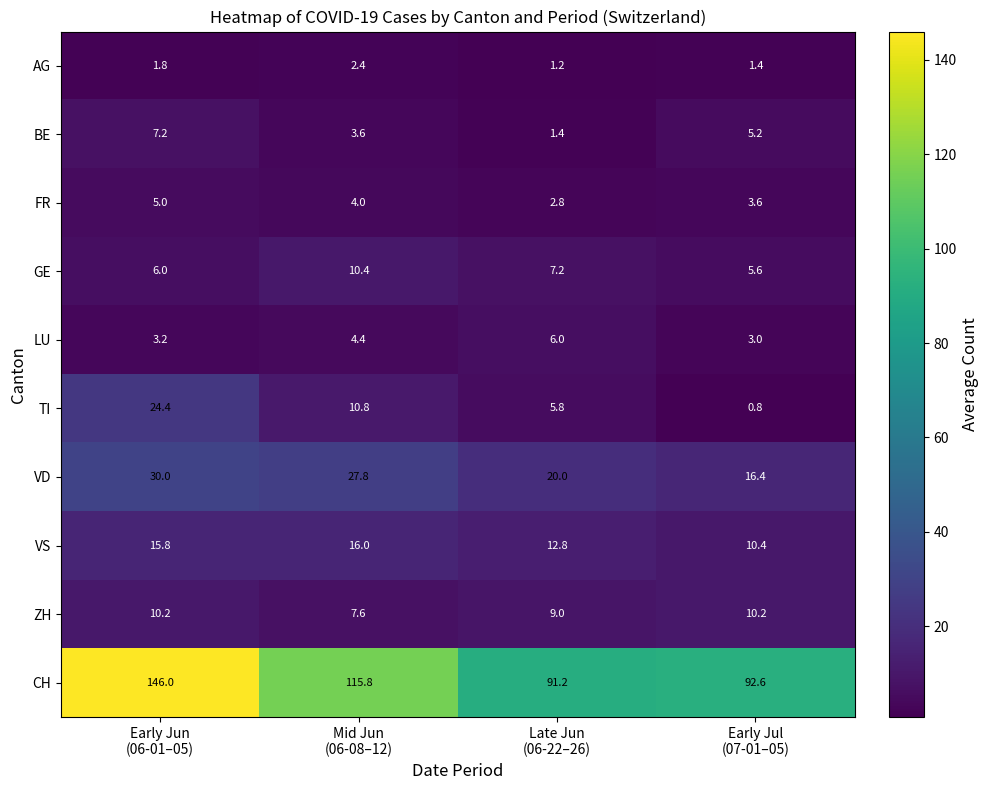

How many data points in ZH are less than 10?

2